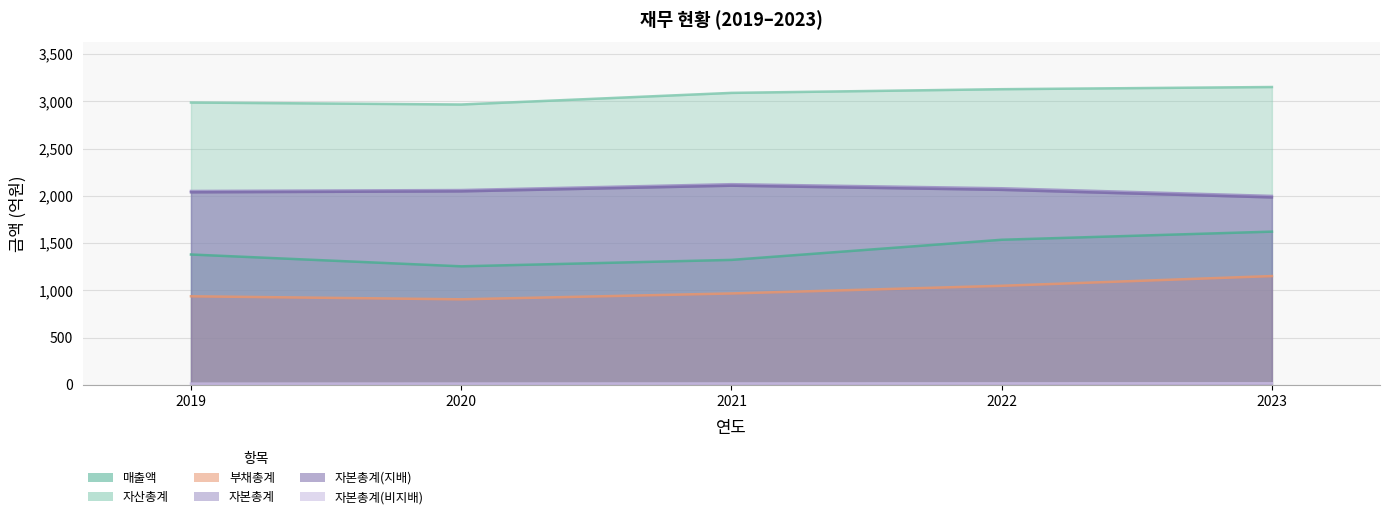

List the labels in order of 자본총계(비지배) value, largest first.

2023, 2022, 2021, 2020, 2019